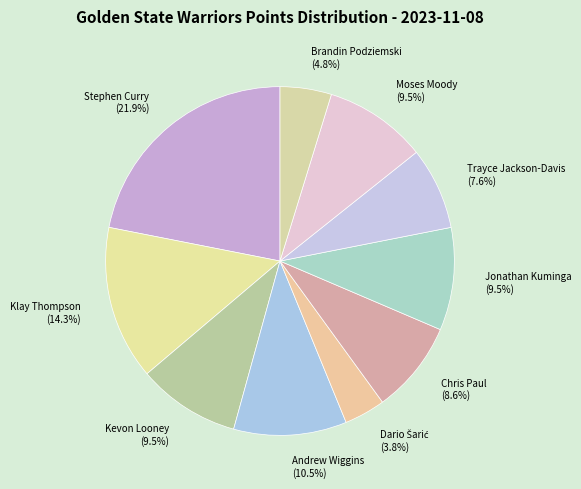

To the nearest percent, what is the combined percentage of Andrew Wiggins and Chris Paul?

19%